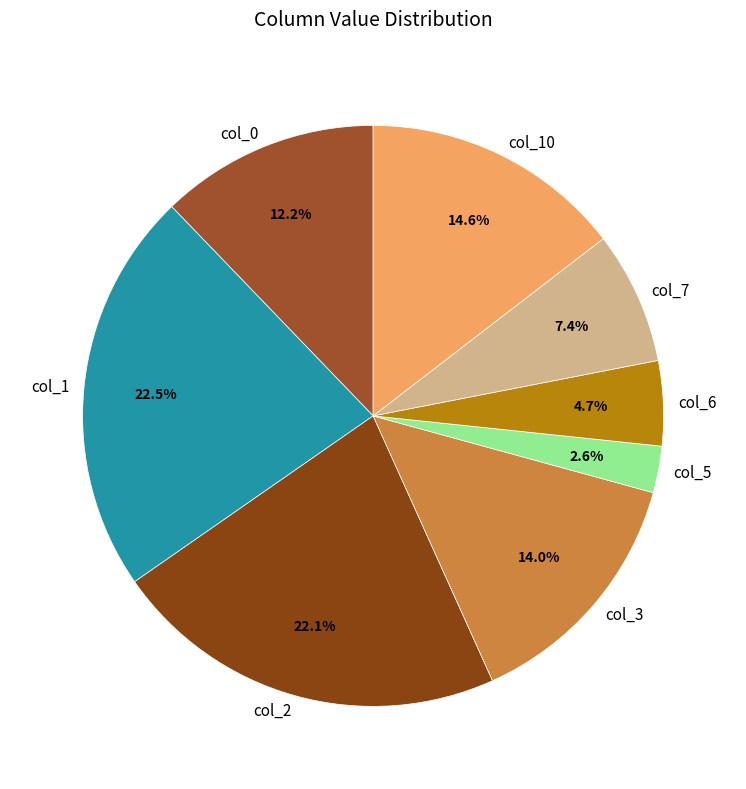

To the nearest percent, what is the difference between the col_6 and col_5 slice percentages?

2%